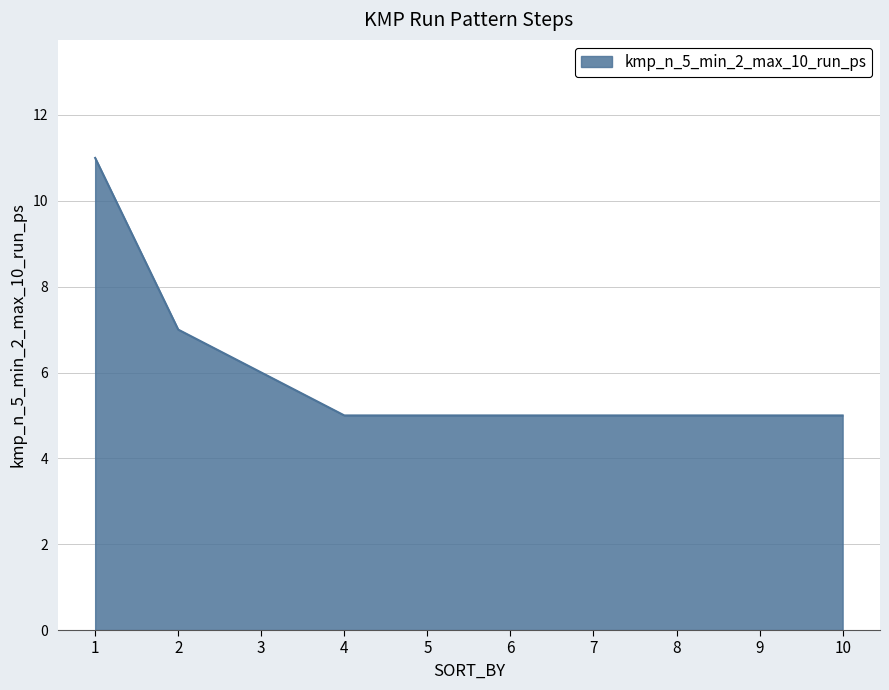

How many values are between 5 and 6?

8